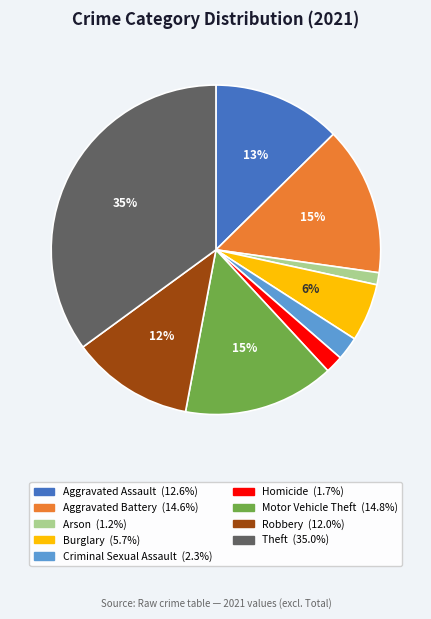

Which has a higher value, Arson or Homicide?

Homicide